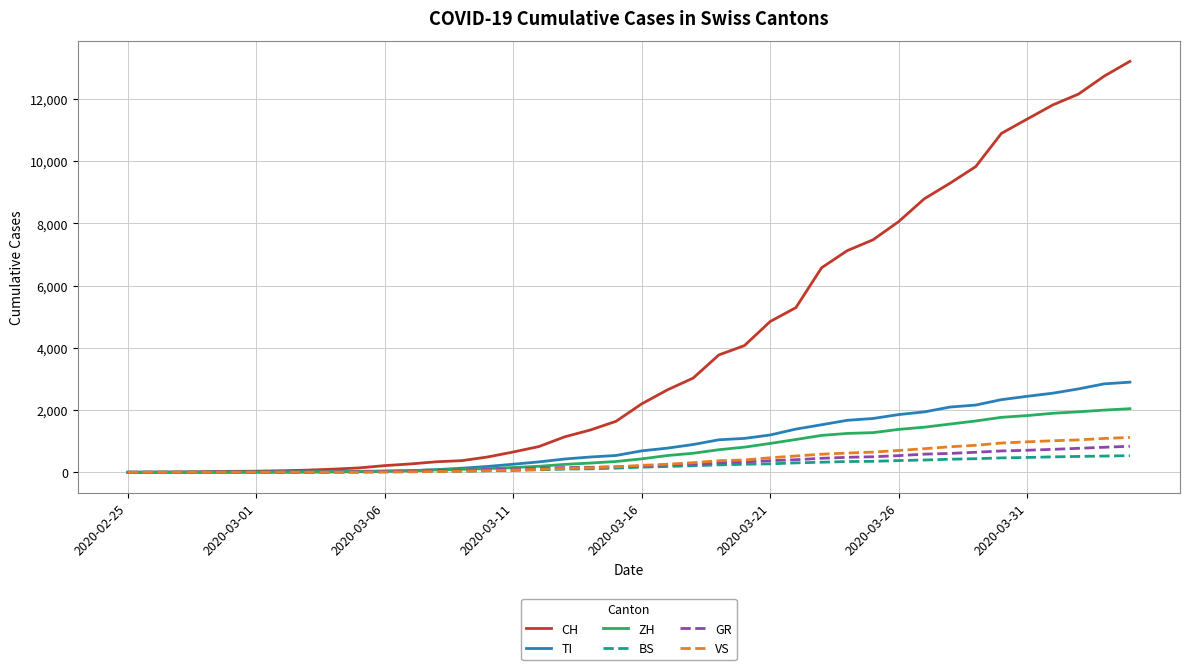

Which series has the largest total across all categories?

CH